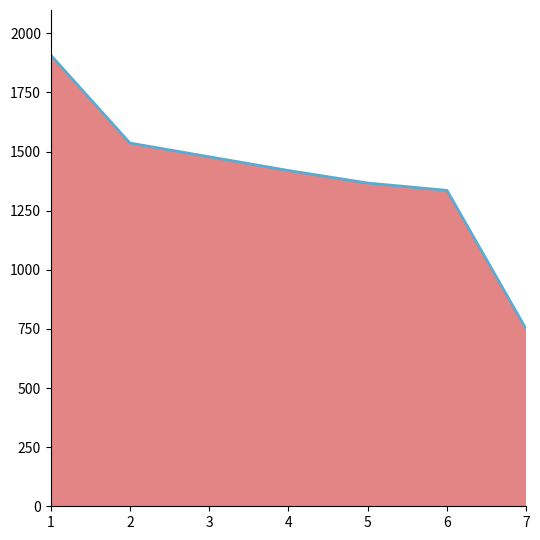

The value at 7 is 749. True or false?

True